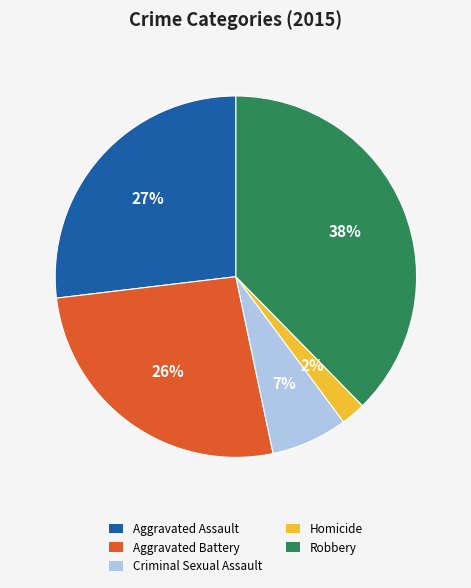

Is the sum of Robbery and Homicide greater than half?

No